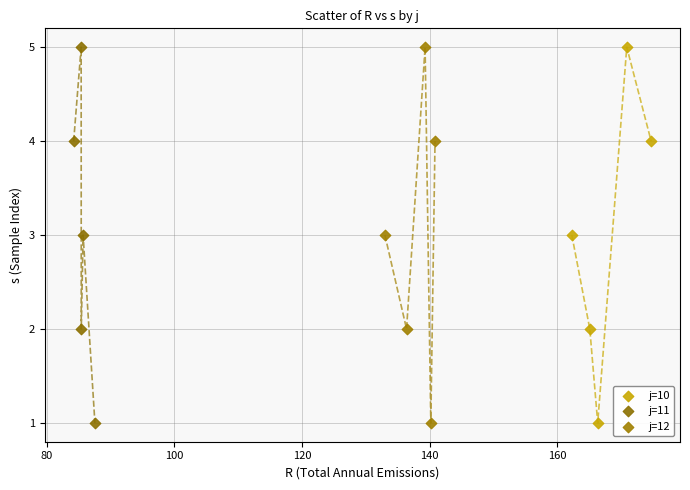

What are all the series names shown in the legend?

j=10, j=11, j=12